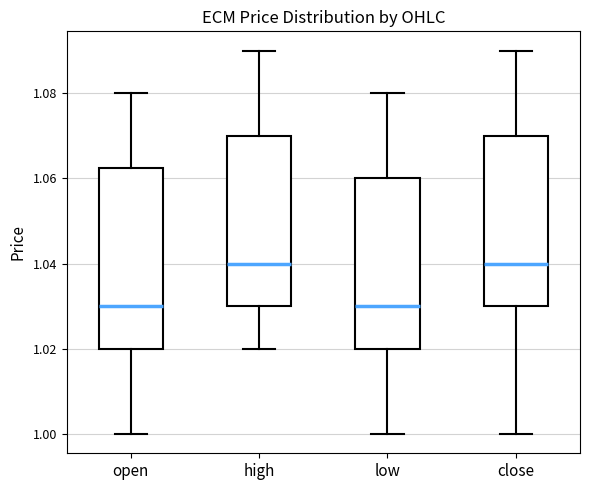

Where does the upper whisker of the box for open end on the y-axis? The values are not printed on the chart, so give them approximately, as read against the axis.

1.080